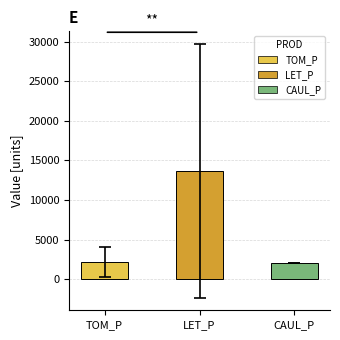

What is the approximate value at CAUL_P?

2089.5